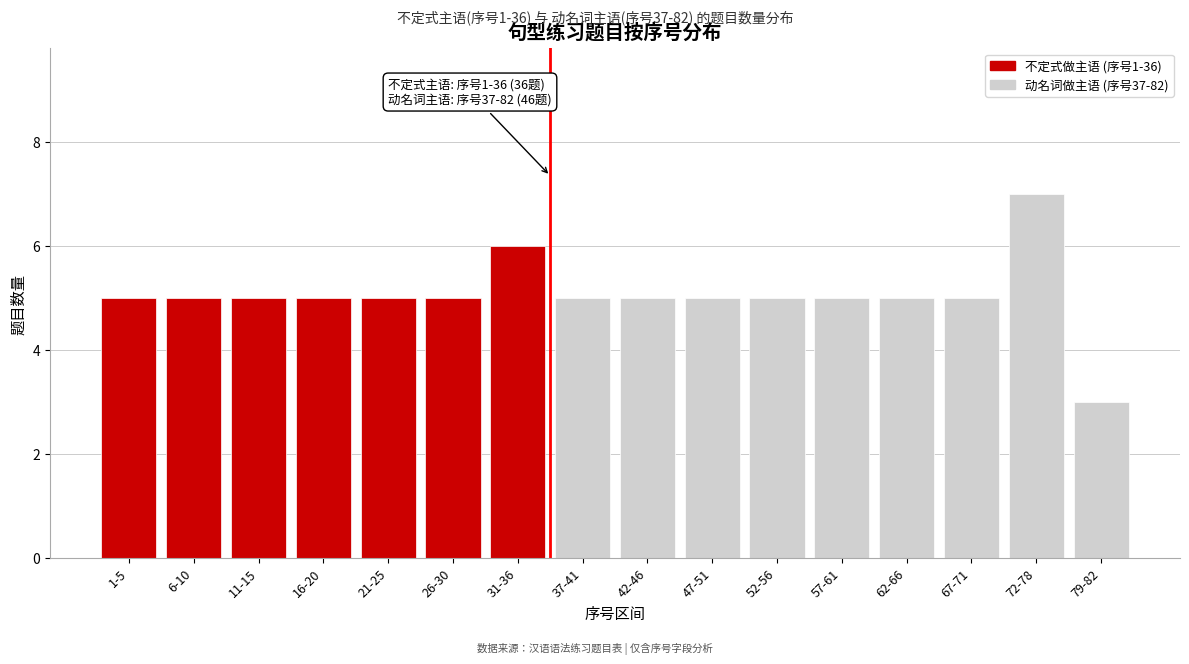

Reading left to right, what are all the values shown in this chart?

1-5=5	6-10=5	11-15=5	16-20=5	21-25=5	26-30=5	31-36=6	37-41=5	42-46=5	47-51=5	52-56=5	57-61=5	62-66=5	67-71=5	72-78=7	79-82=3